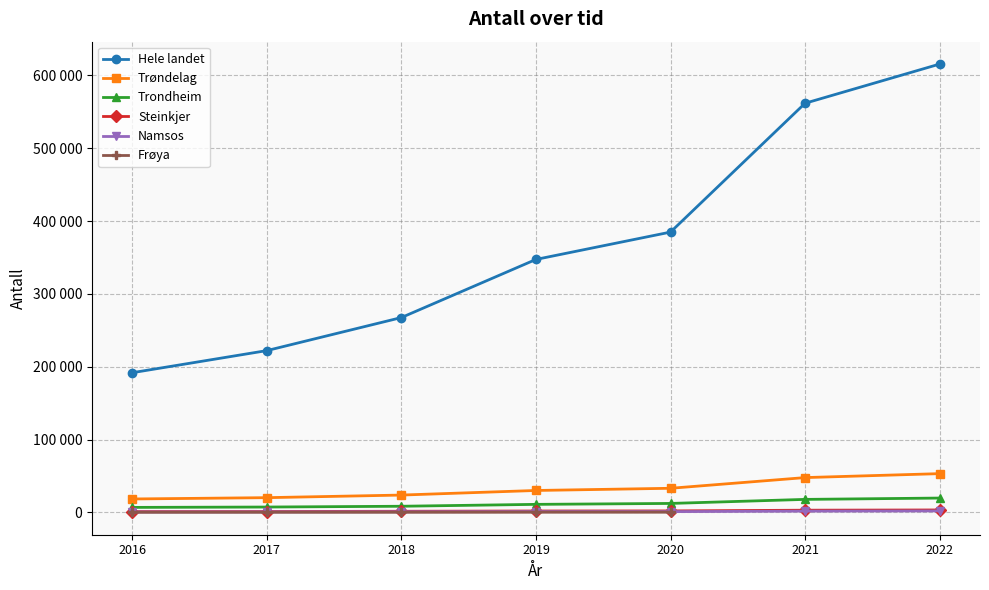

Does the chart display data point markers on the line(s)?

Yes